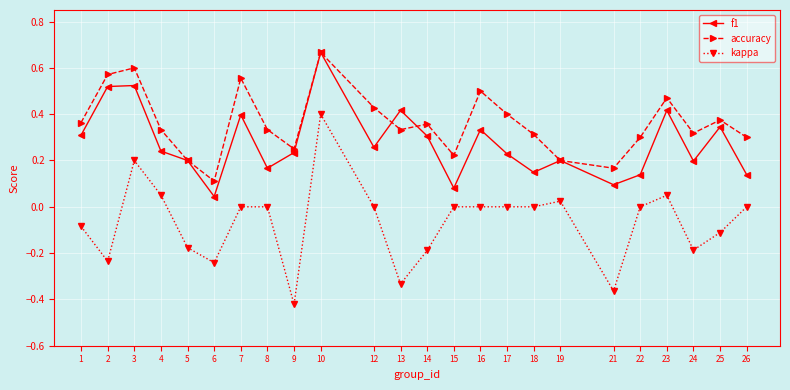

The value of f1 at 2 is 0.8. True or false?

False